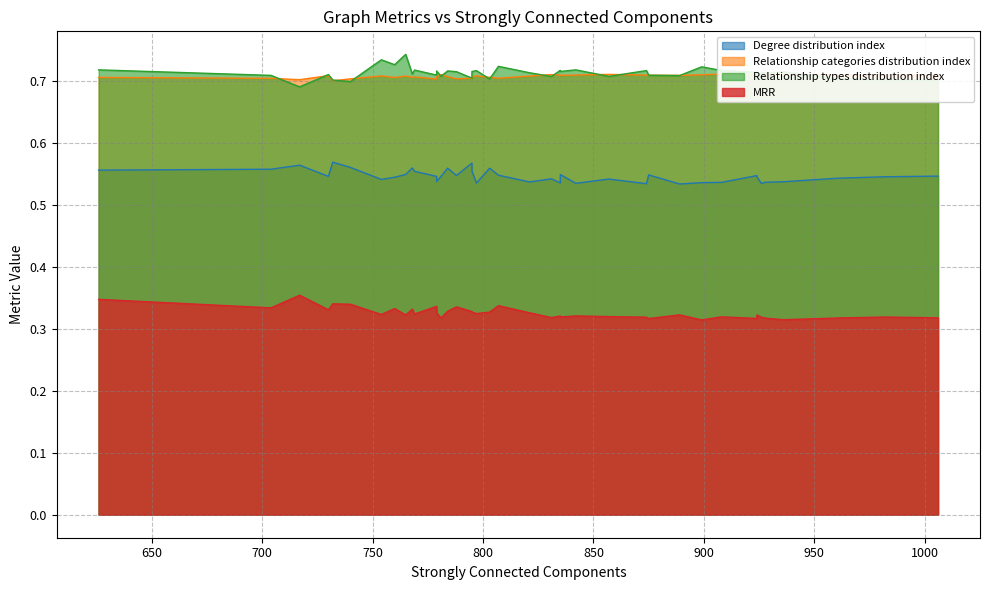

The value of Relationship categories distribution index at 15 is 1.0. True or false?

False